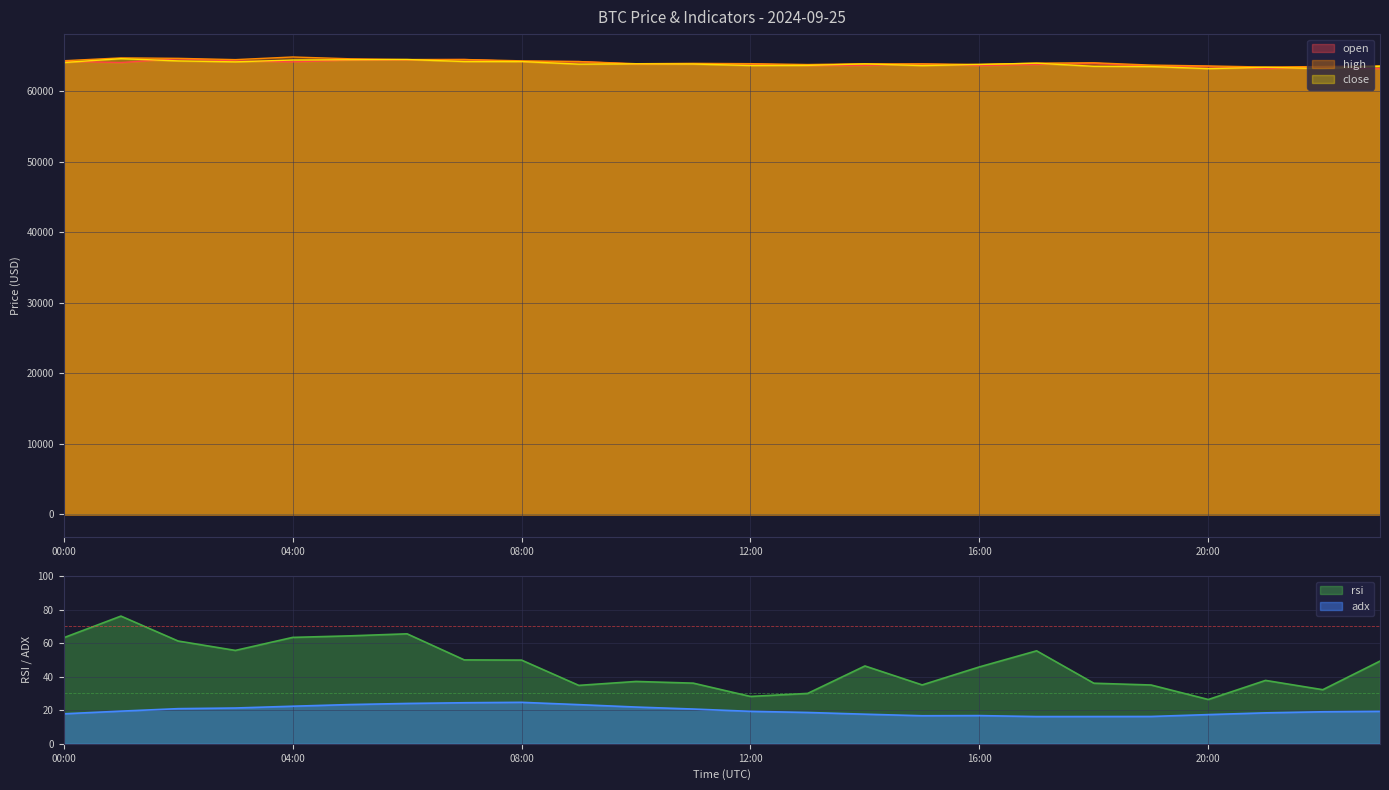

How many lines are shown in the chart?

5